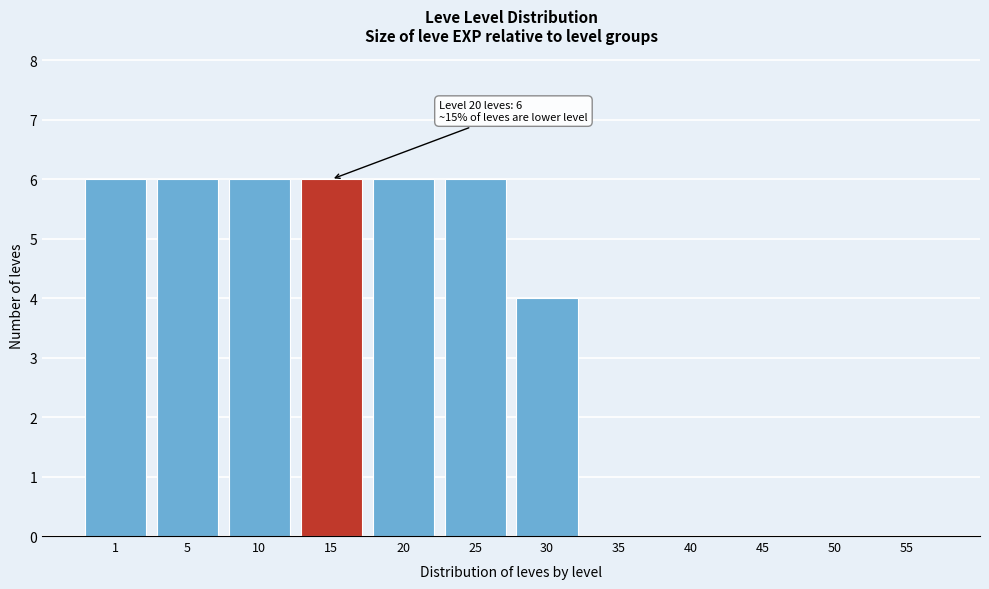

Reading left to right, transcribe all the data shown in this chart.

1=6	5=6	10=6	15=6	20=6	25=6	30=4	35=0	40=0	45=0	50=0	55=0